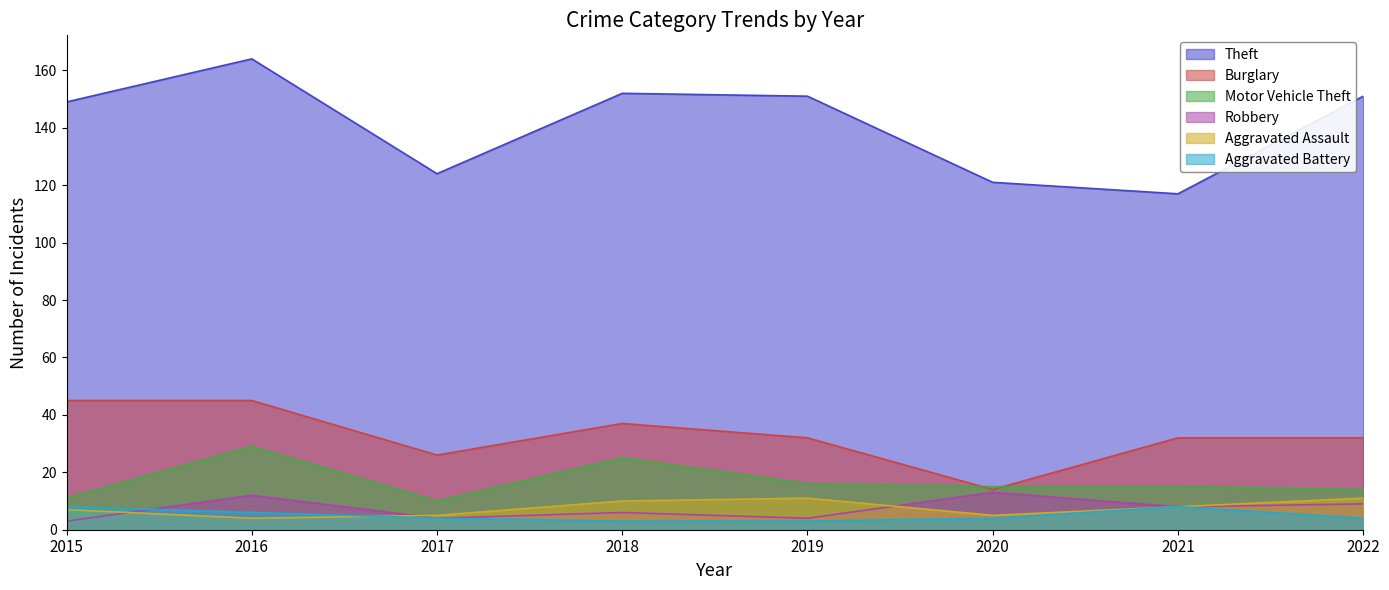

What are all the series names shown in the legend?

Theft, Burglary, Motor Vehicle Theft, Robbery, Aggravated Assault, Aggravated Battery